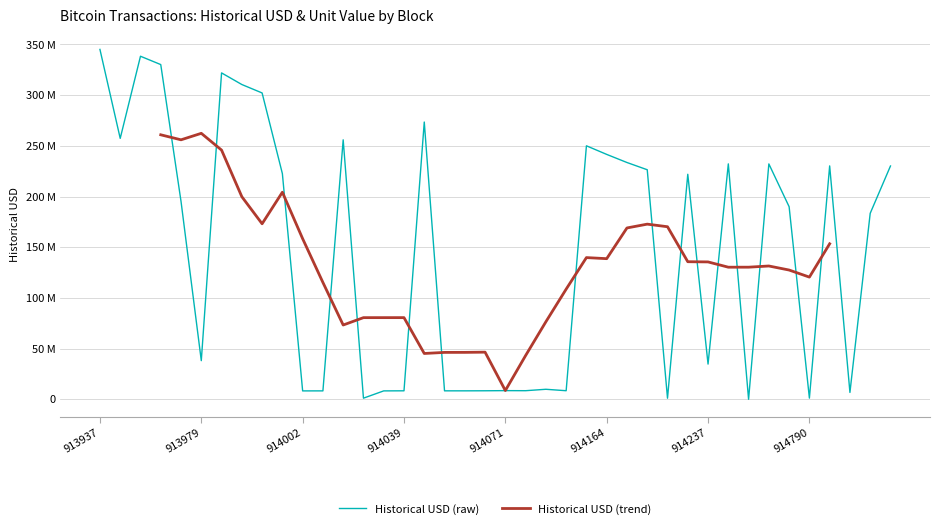

How many data points does each series have?

40